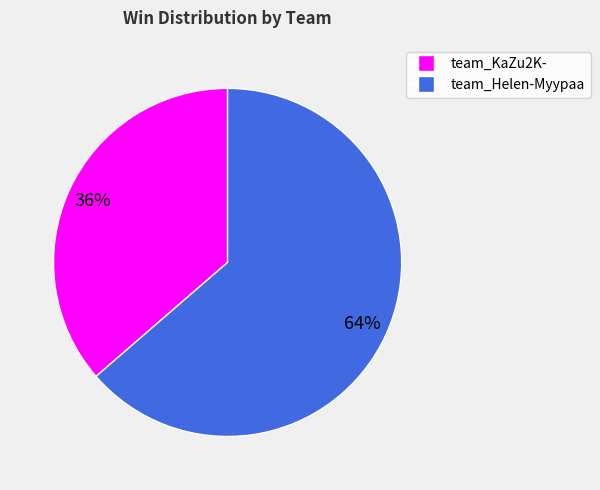

Is it true that team_Helen-Myypaa is 64% of the pie?

True